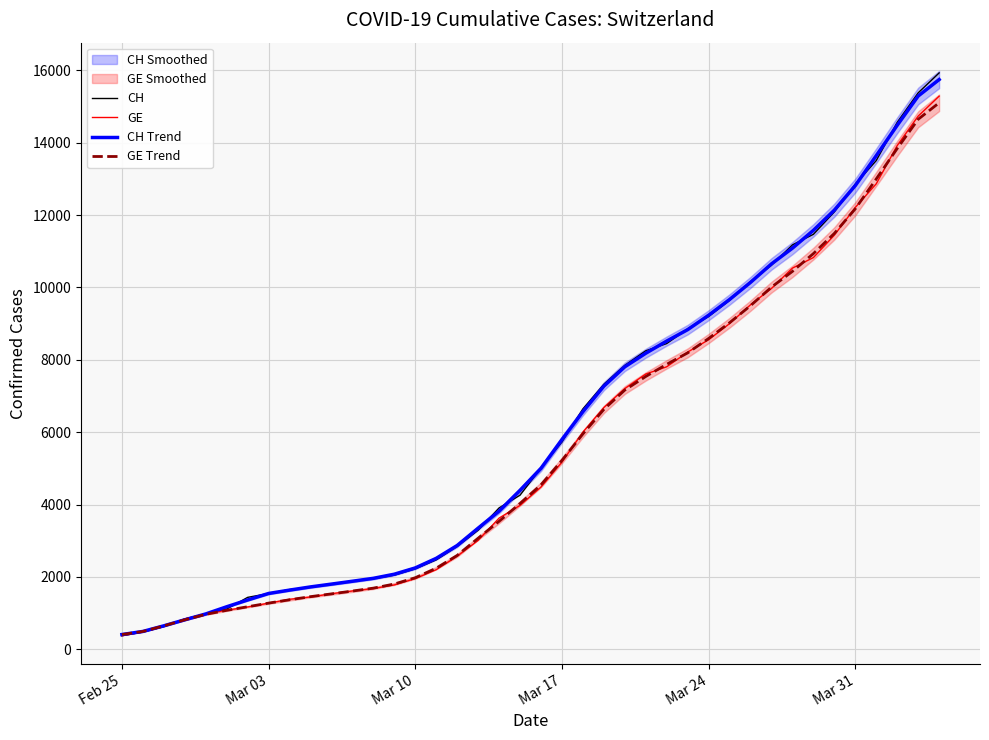

Does the chart have visible grid lines?

Yes